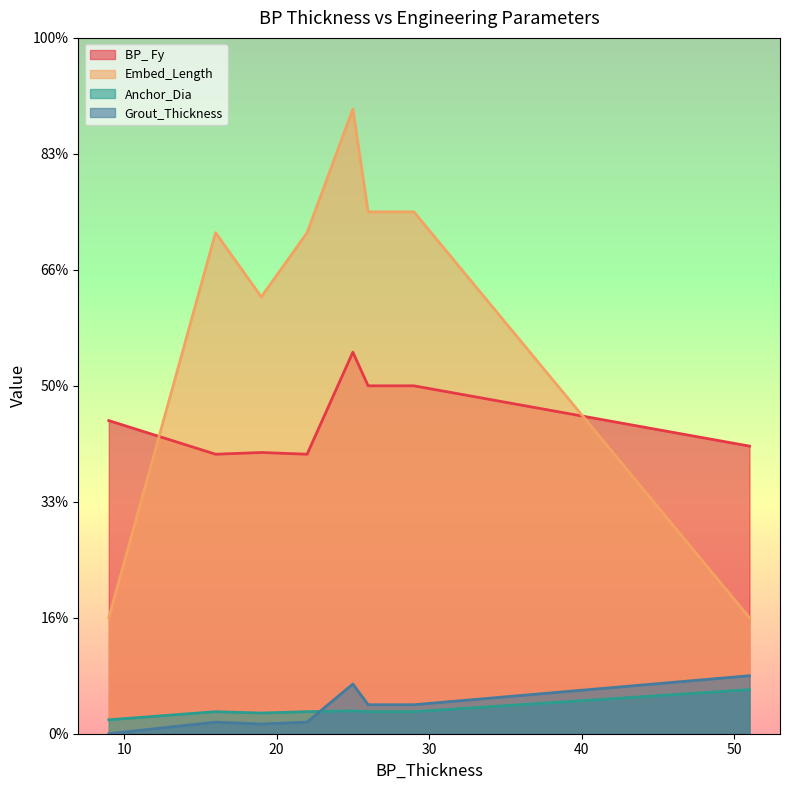

What is the difference between the highest and lowest values at 16?

522